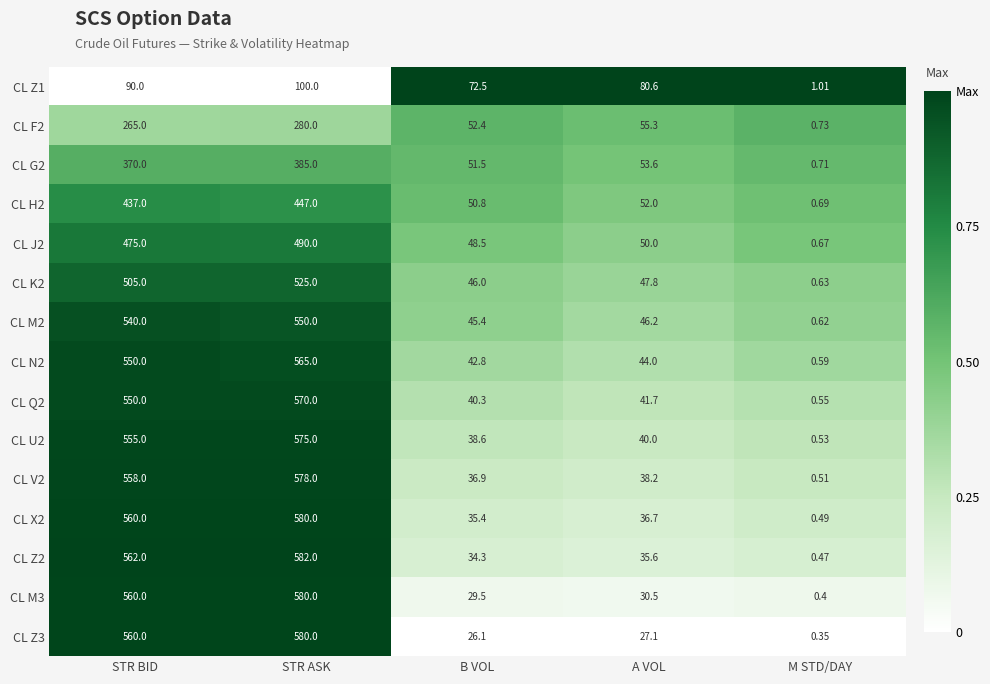

How many distinct data groups are displayed?

15